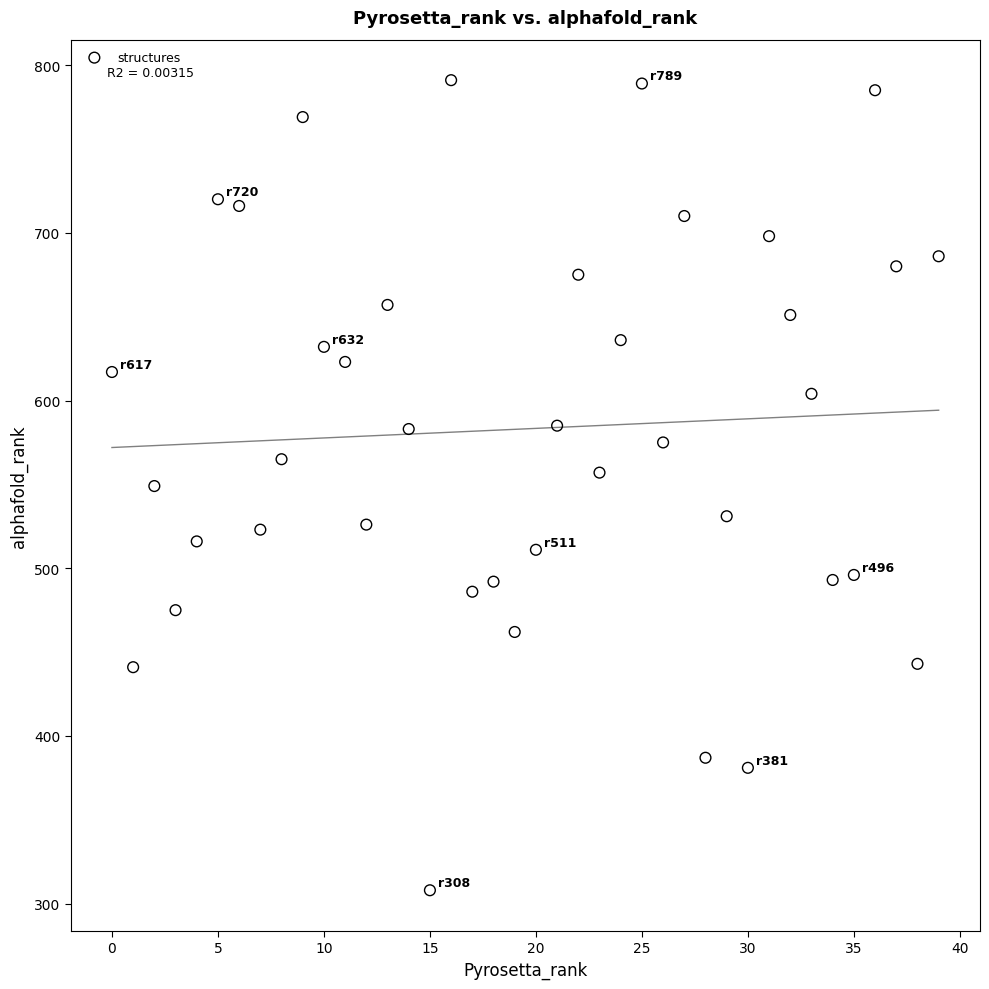

What is the range of Y values (max minus min)?

483